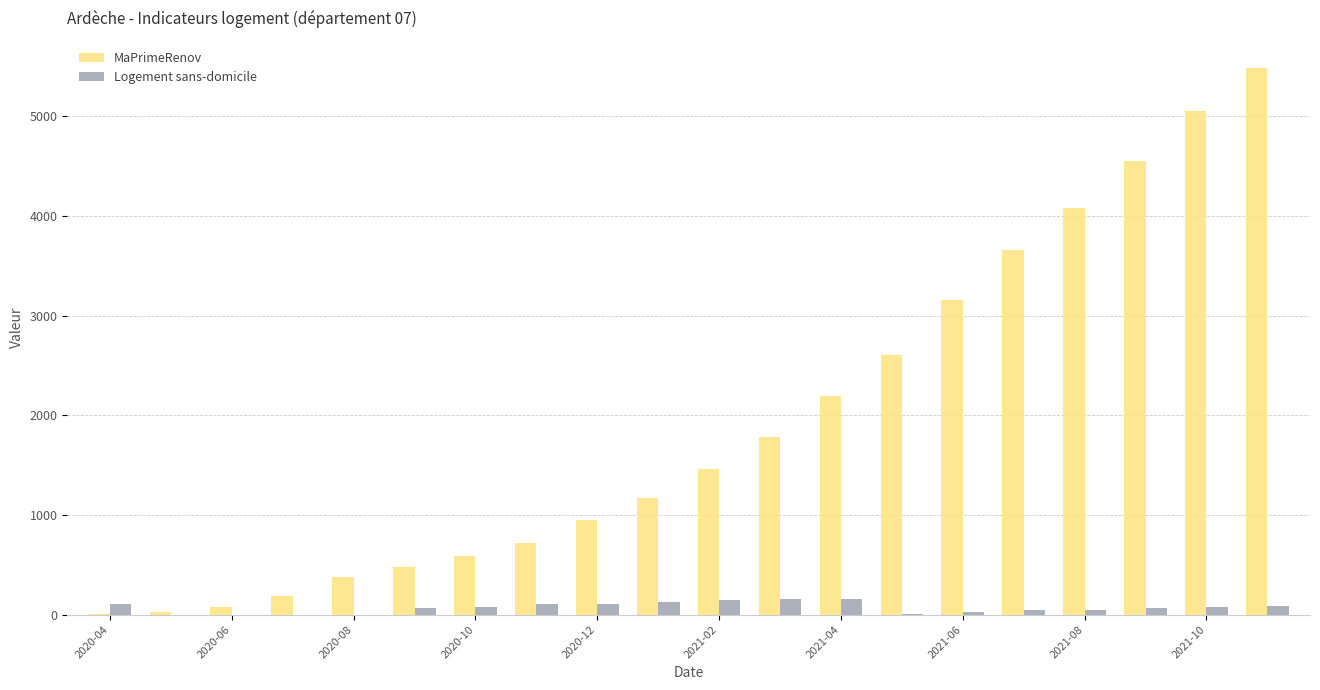

What is the sum of all Logement sans-domicile values?

1404